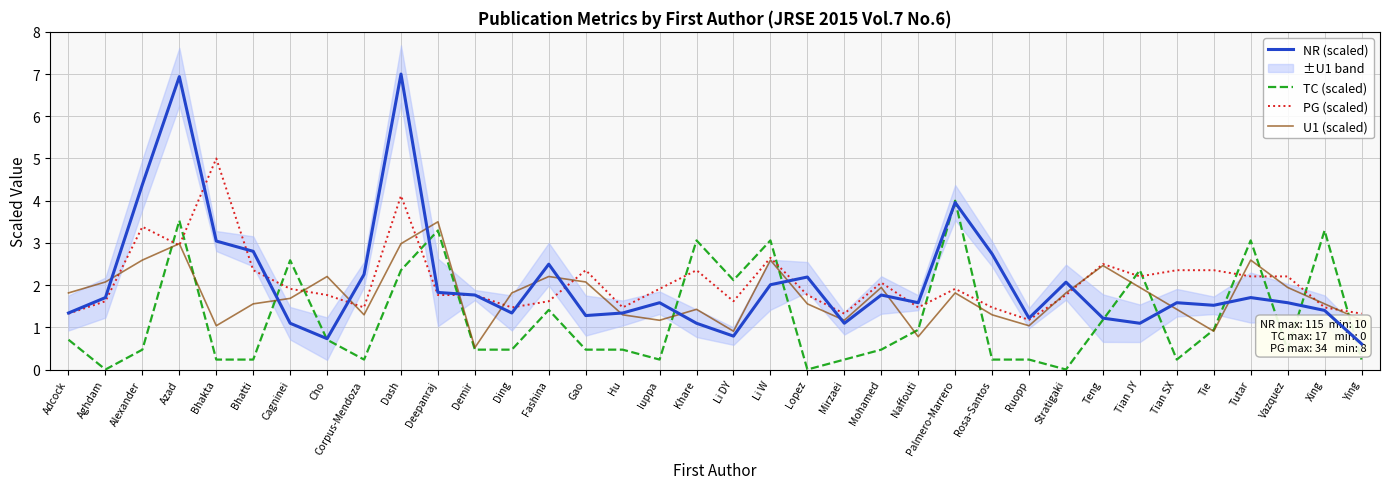

True or false: TC (scaled) has a value of 1.3 at Xing.

False